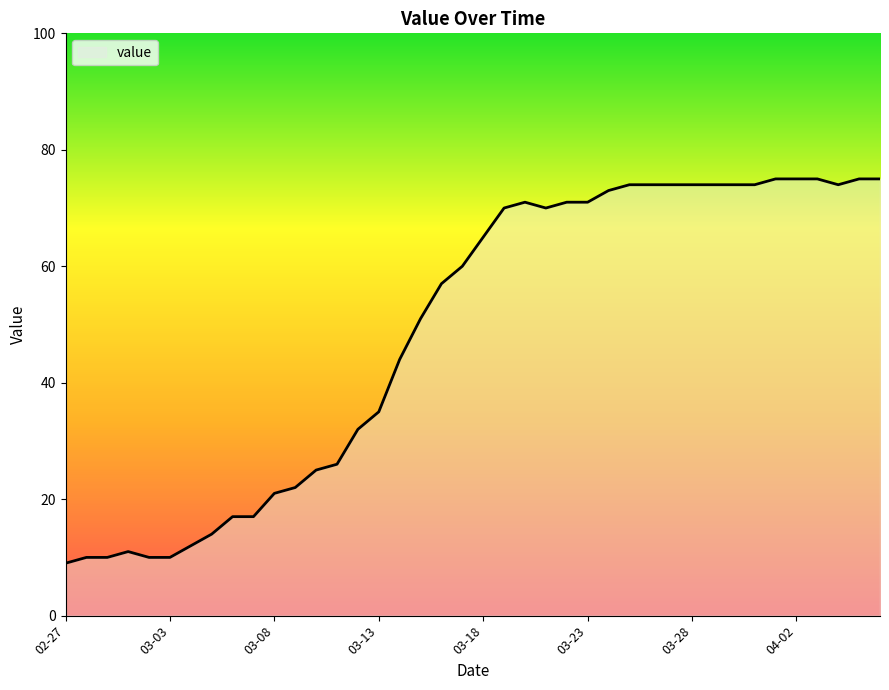

What is the smallest value displayed?

9